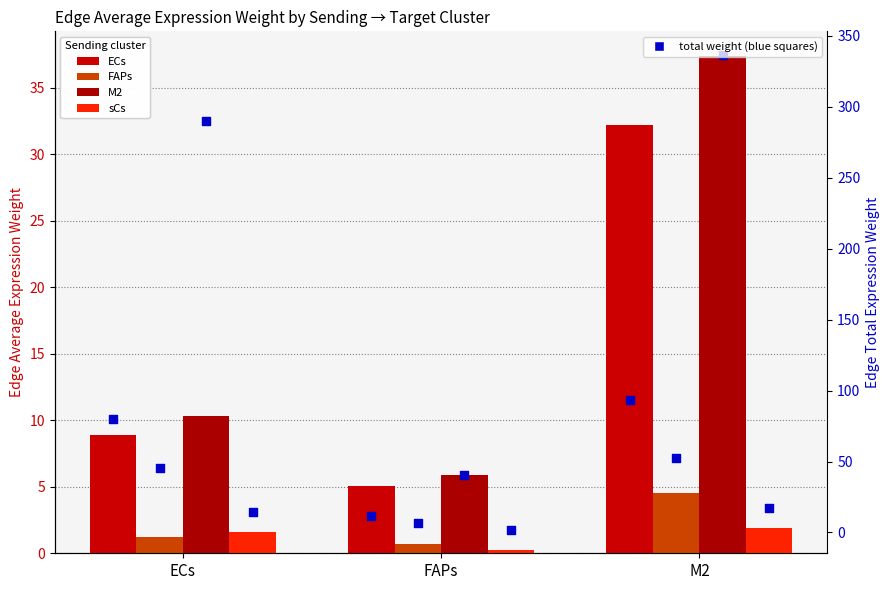

At which category is the sum across all series the highest?

M2